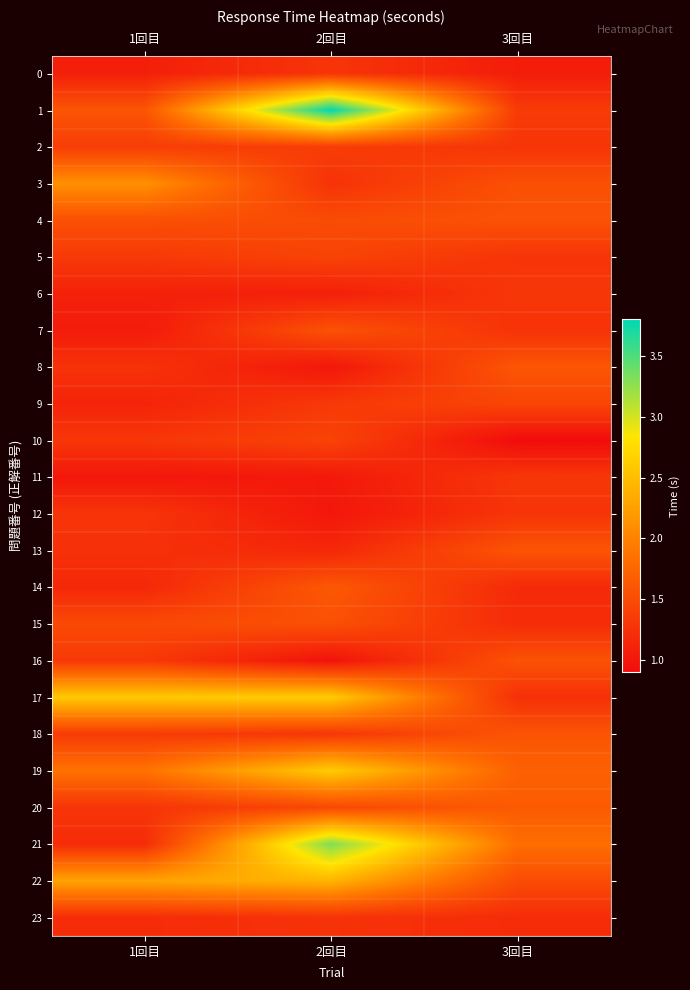

Rank the series at 3回目 from highest to lowest value.

21, 19, 20, 8, 13, 18, 4, 16, 3, 22, 9, 1, 6, 11, 2, 5, 12, 7, 17, 15, 23, 14, 0, 10